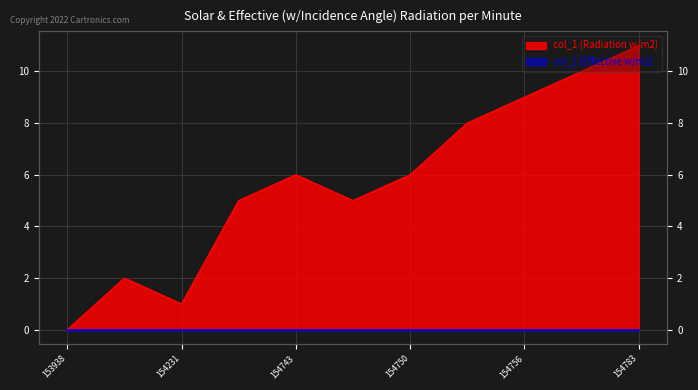

How many points are lower than both their immediate neighbors (excluding endpoints)?

2